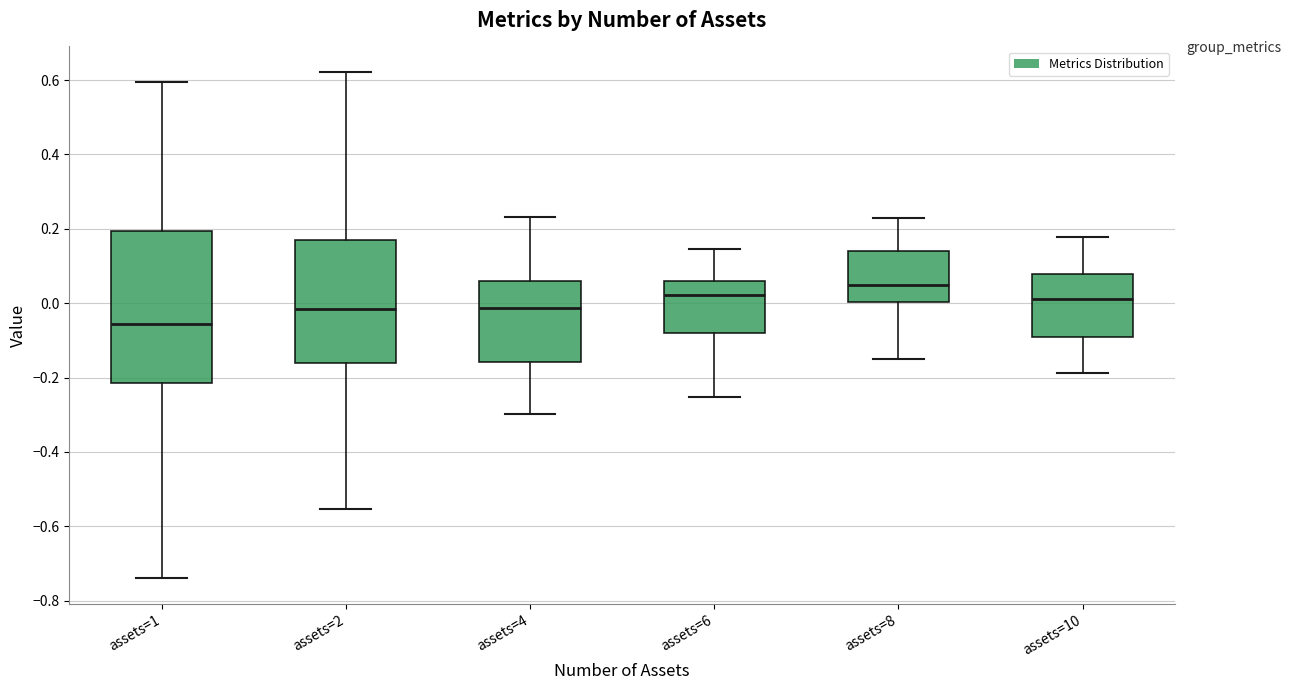

Which box is the tallest, from its lower edge to its upper edge?

assets=1